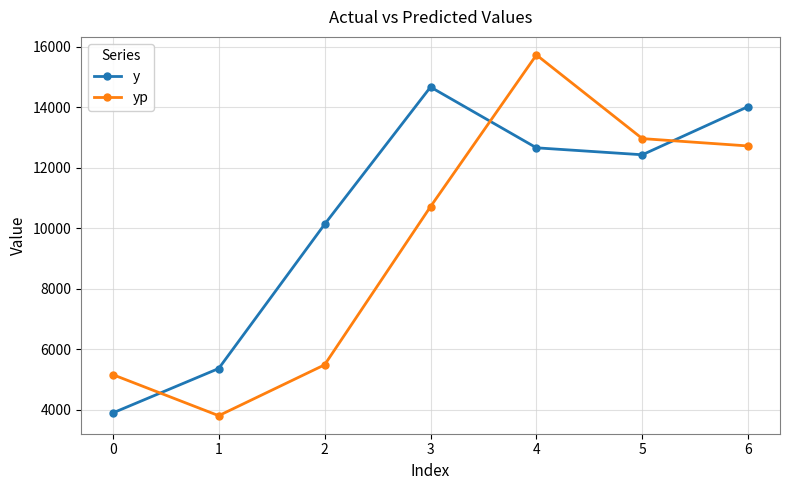

What is the value of the yp point at the 5th from the left?

15732.5